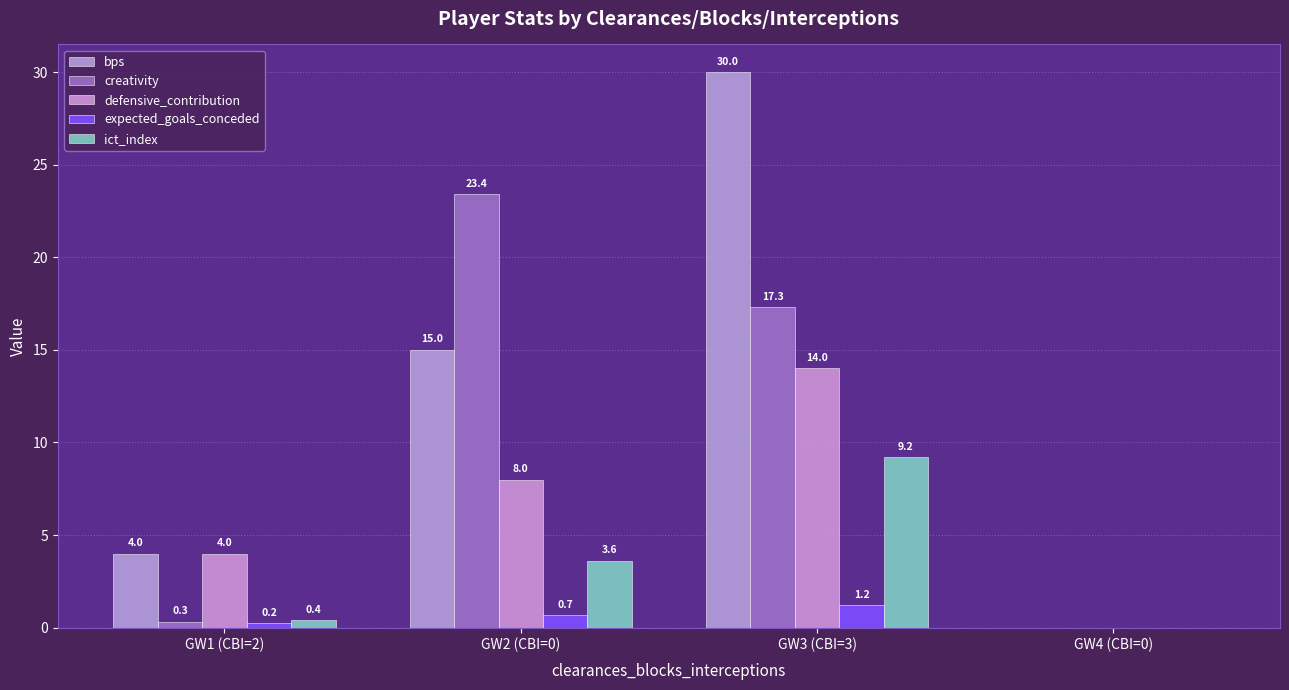

At which category is the sum across all series the highest?

GW3 (CBI=3)